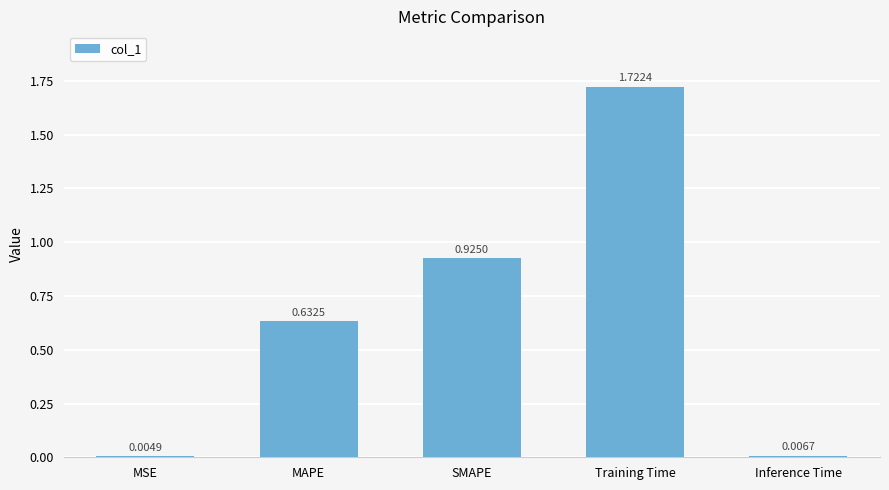

Which label corresponds to the largest value in the chart?

Training Time